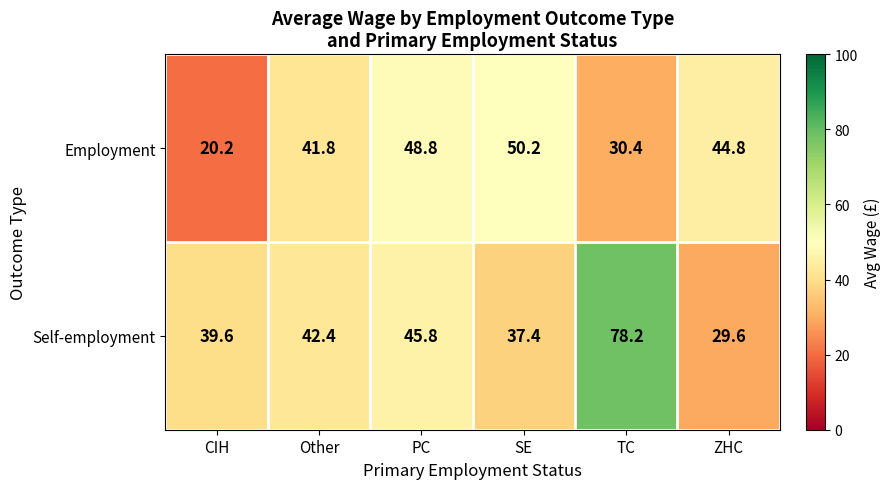

What is the approximate value of Employment at TC?

30.4